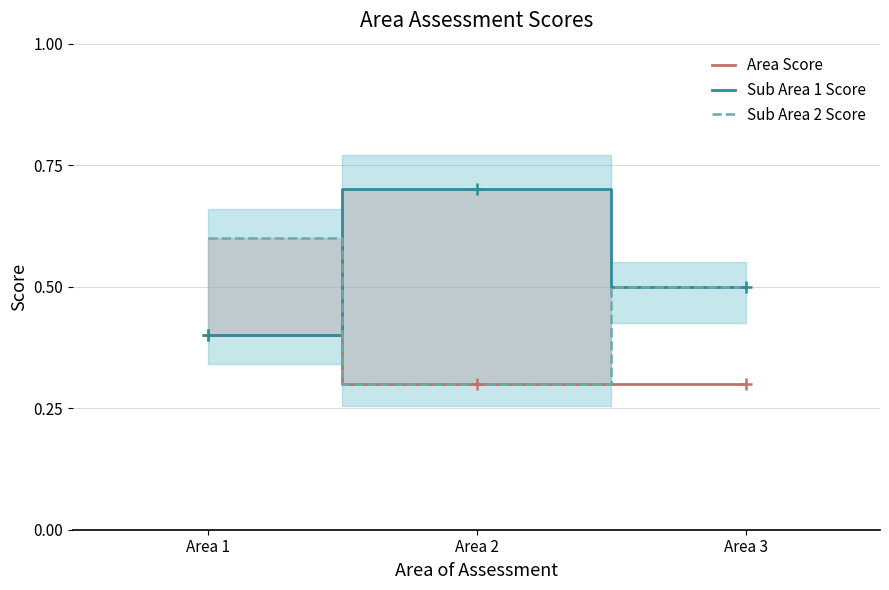

Is this an area chart (filled region under the line)?

No